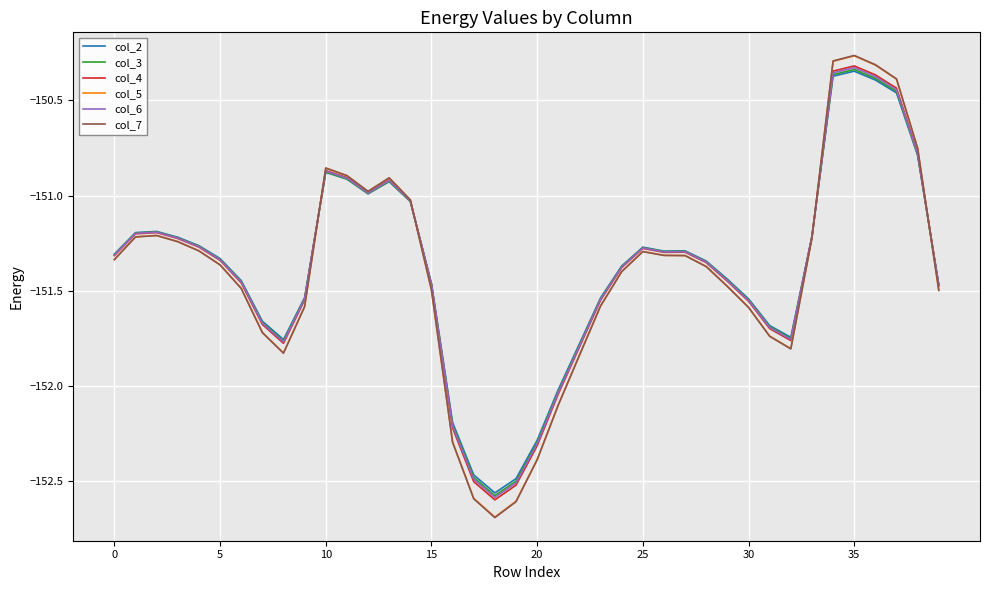

What is the difference between the maximum and second lowest values in the col_5 series?

2.3